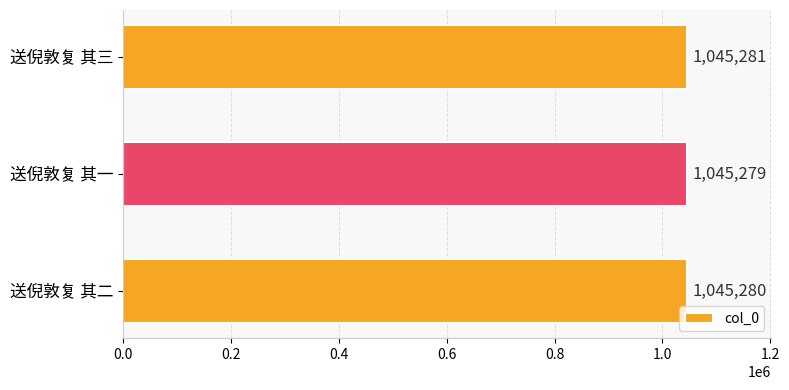

How many bars are there in total?

3